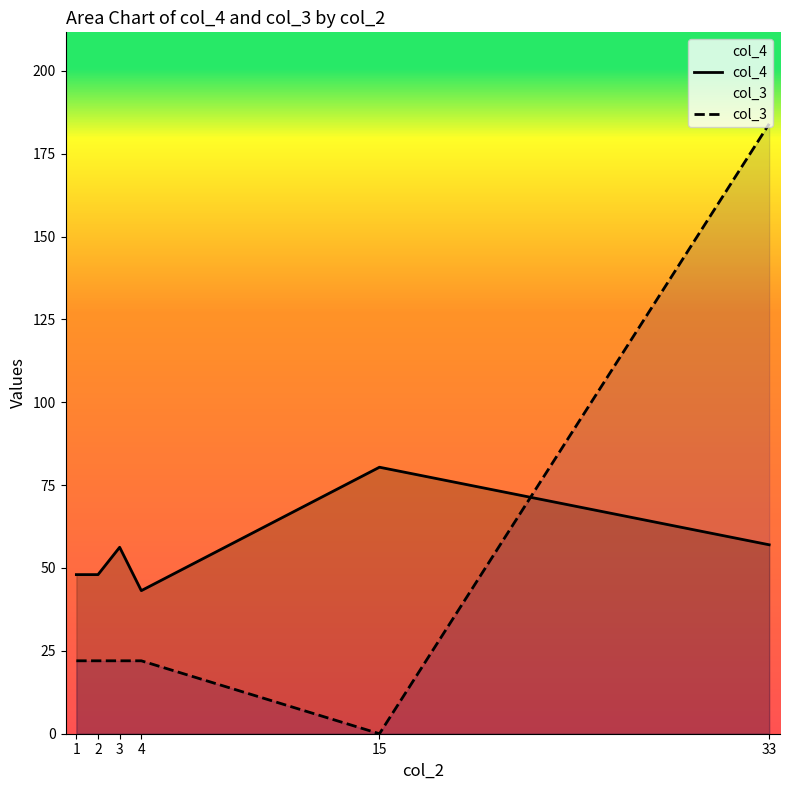

Count the number of categories in the chart.

6